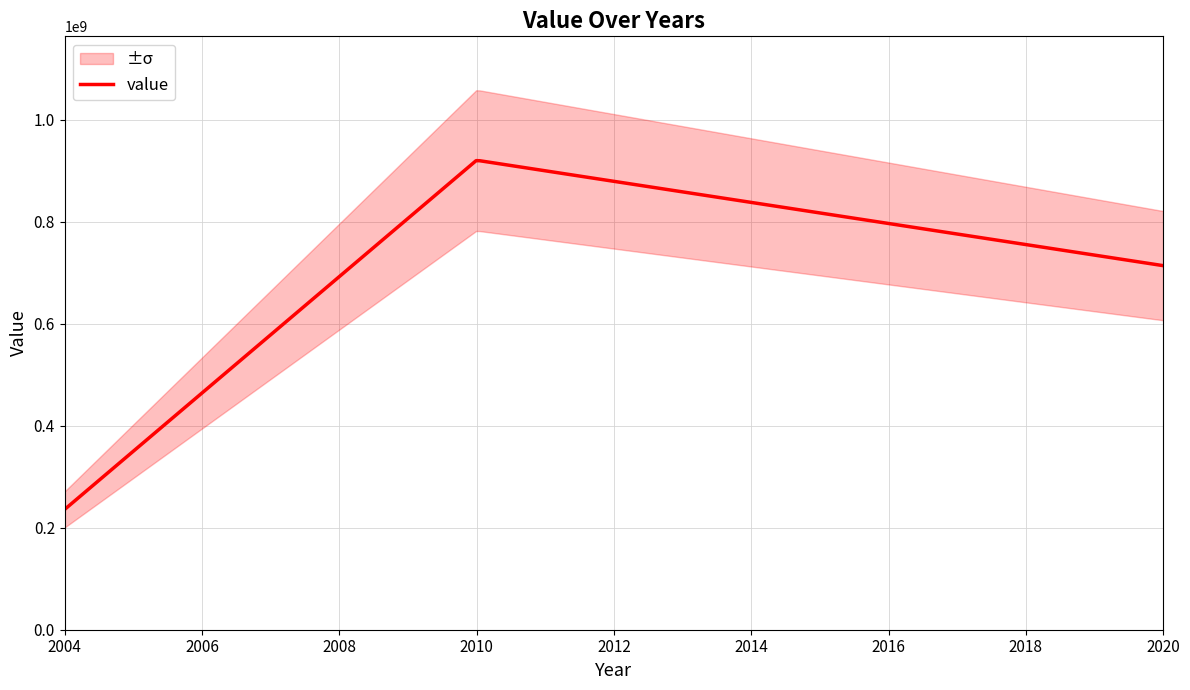

What is the greatest value displayed?

920588235